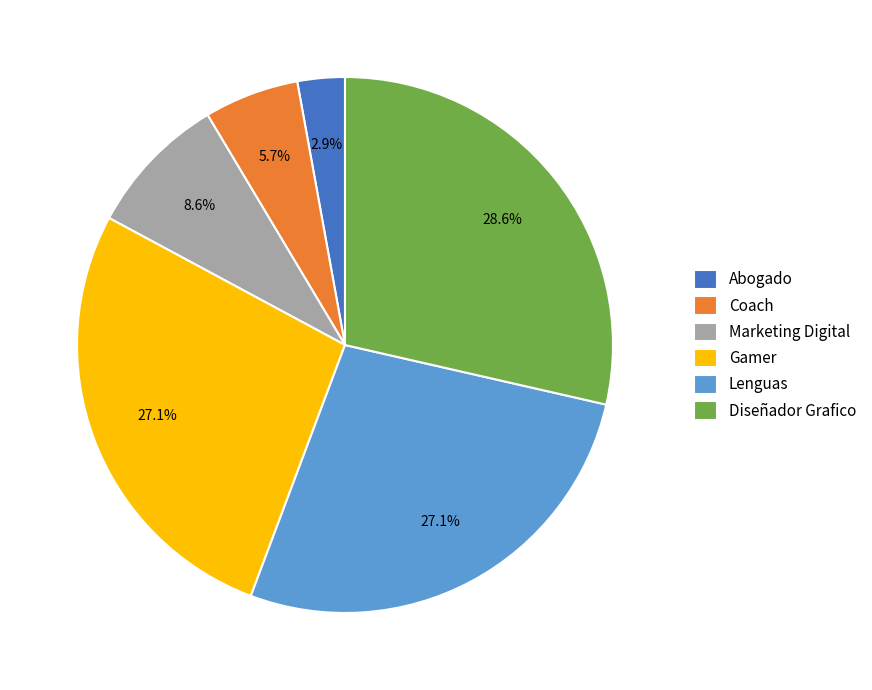

Does any single category account for the majority?

No